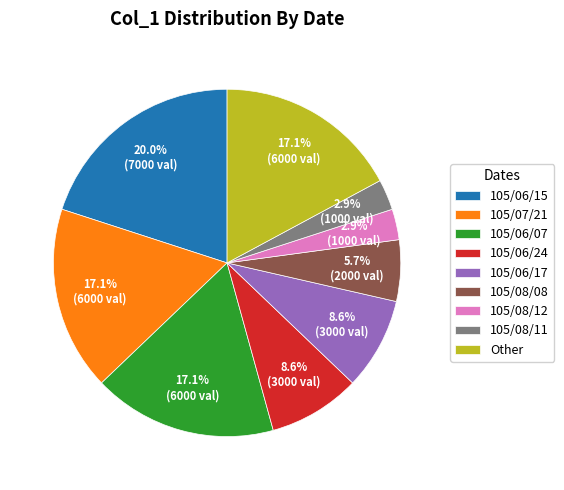

What percentage is the 105/06/24 slice, to the nearest percent?

9%